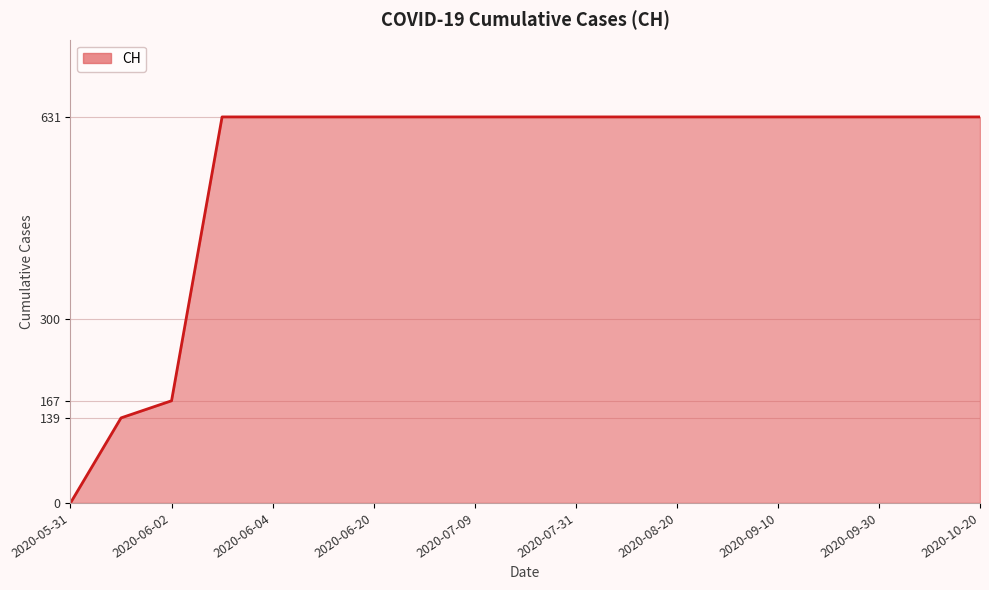

Does the chart display data point markers on the line(s)?

No